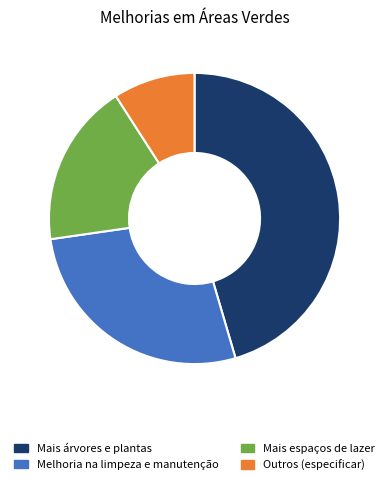

True or false: Melhoria na limpeza e manutenção accounts for 27% of the total.

True